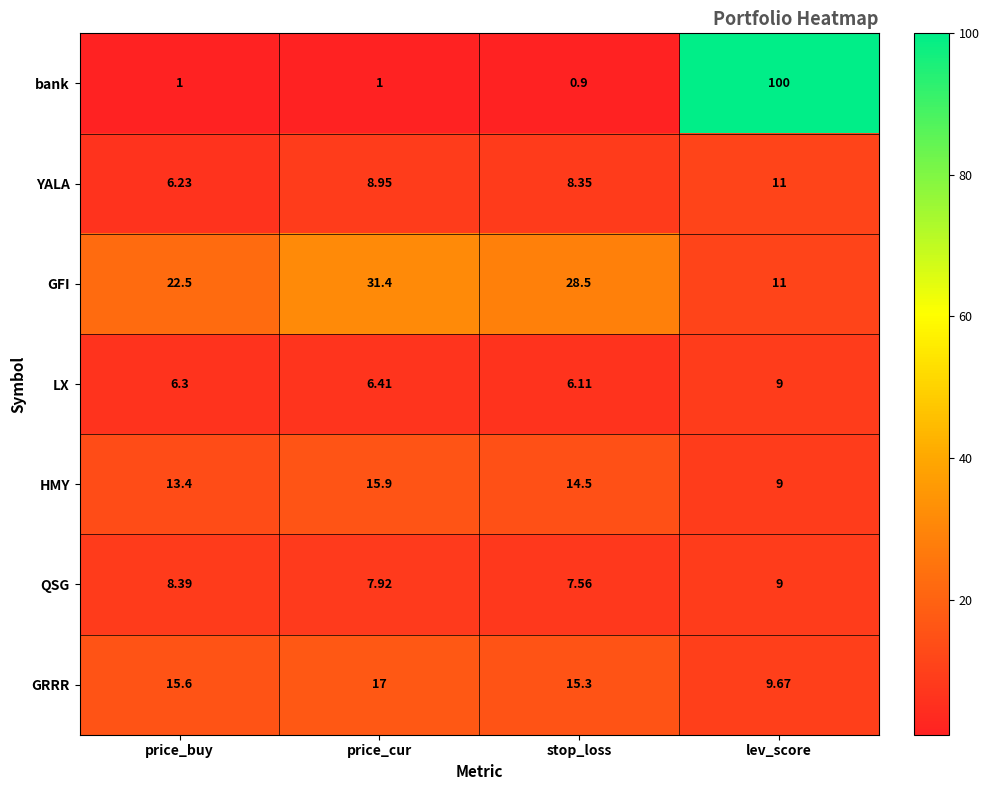

Rank the categories by YALA value from lowest to highest.

price_buy, stop_loss, price_cur, lev_score